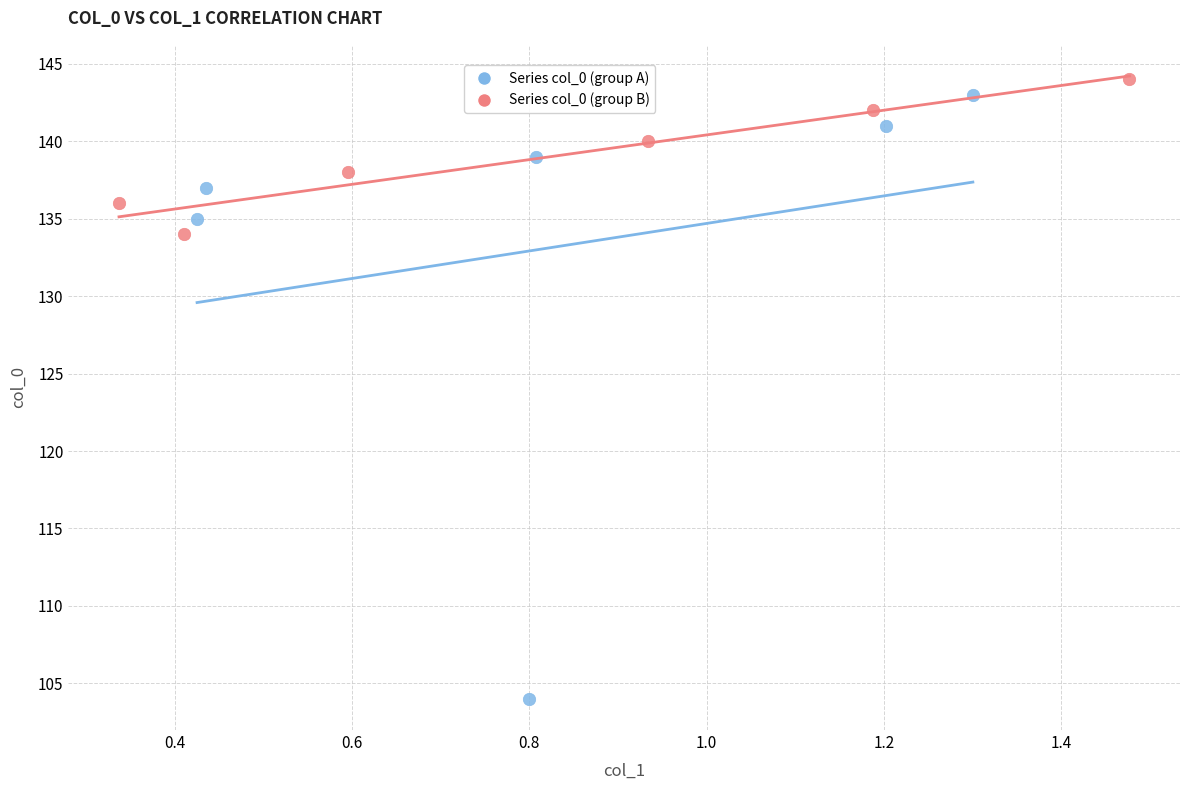

What are all the series names shown in the legend?

Series col_0 (group A), Series col_0 (group B)